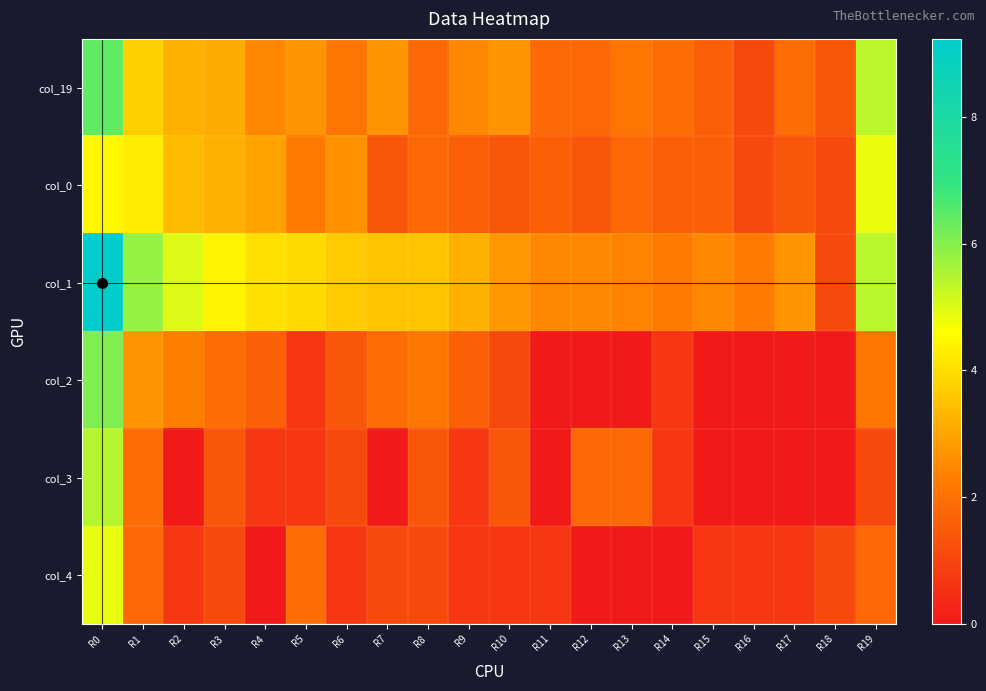

What is the spread (max minus min) of values at R6?

3.0